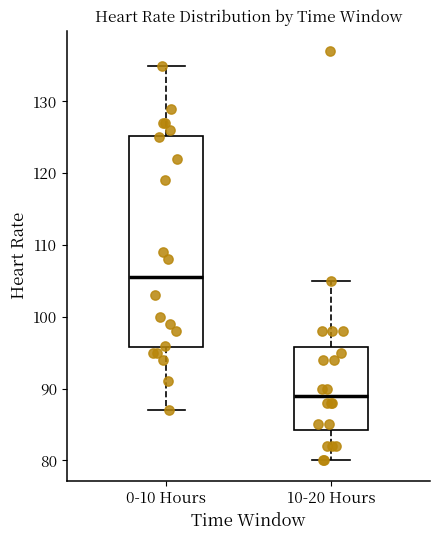

Where does the lower whisker of the box for 0-10 Hours end on the y-axis? The values are not printed on the chart, so give them approximately, as read against the axis.

87